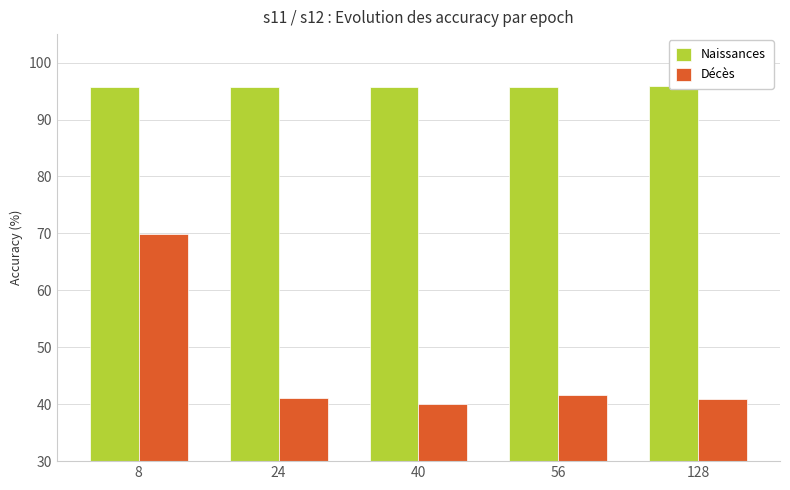

How many bars are there in each group?

2